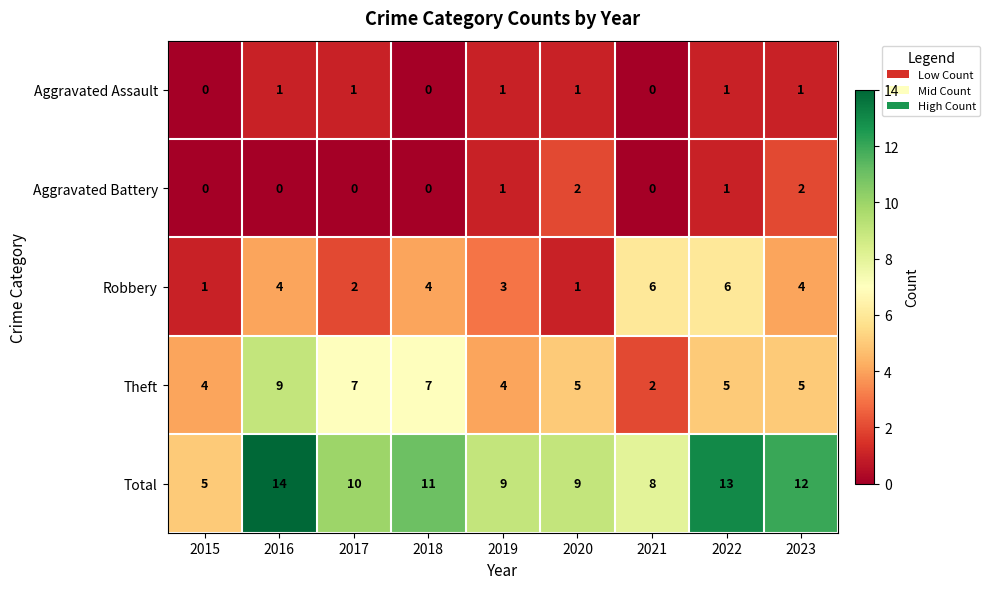

The Theft series shows 8 at 2023. True or false?

False